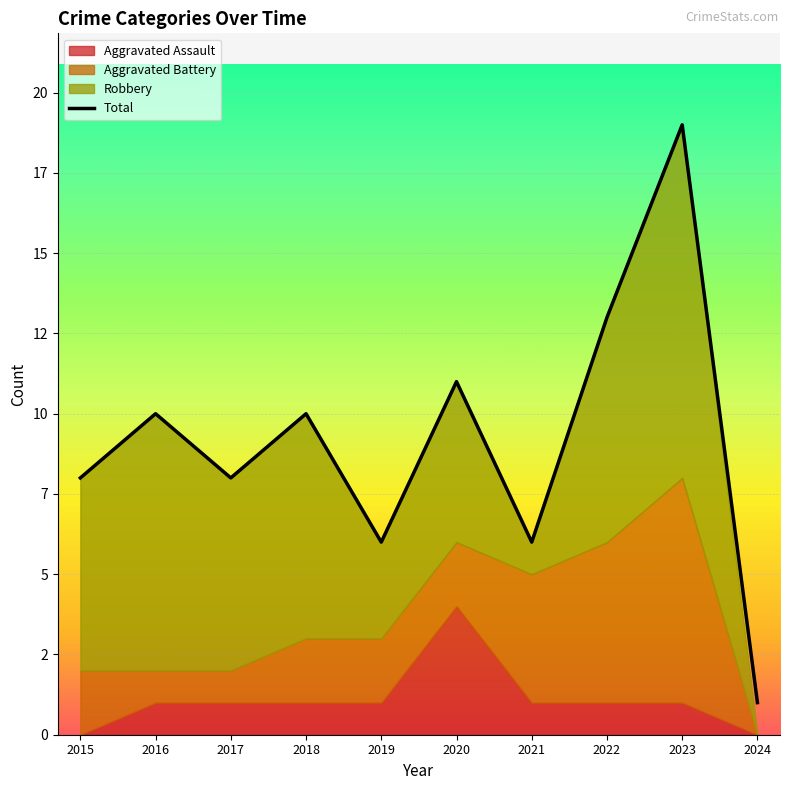

Reading left to right, list all the values displayed in this chart.

2015=8	2016=10	2017=8	2018=10	2019=6	2020=11	2021=6	2022=13	2023=19	2024=1